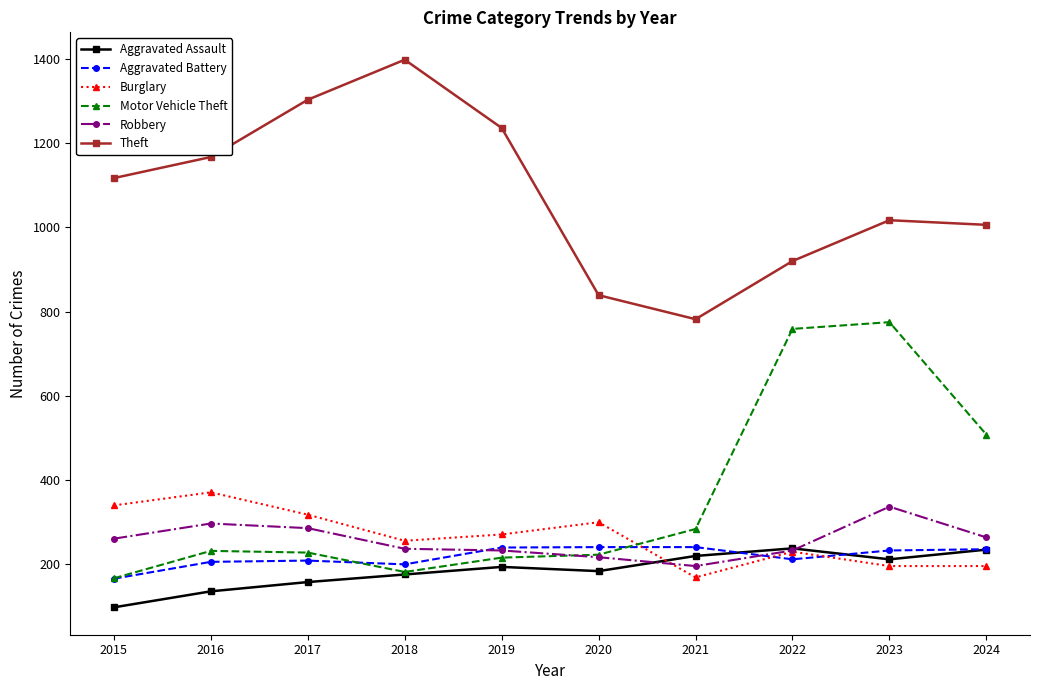

The value of Theft at 2021 is 782. True or false?

True